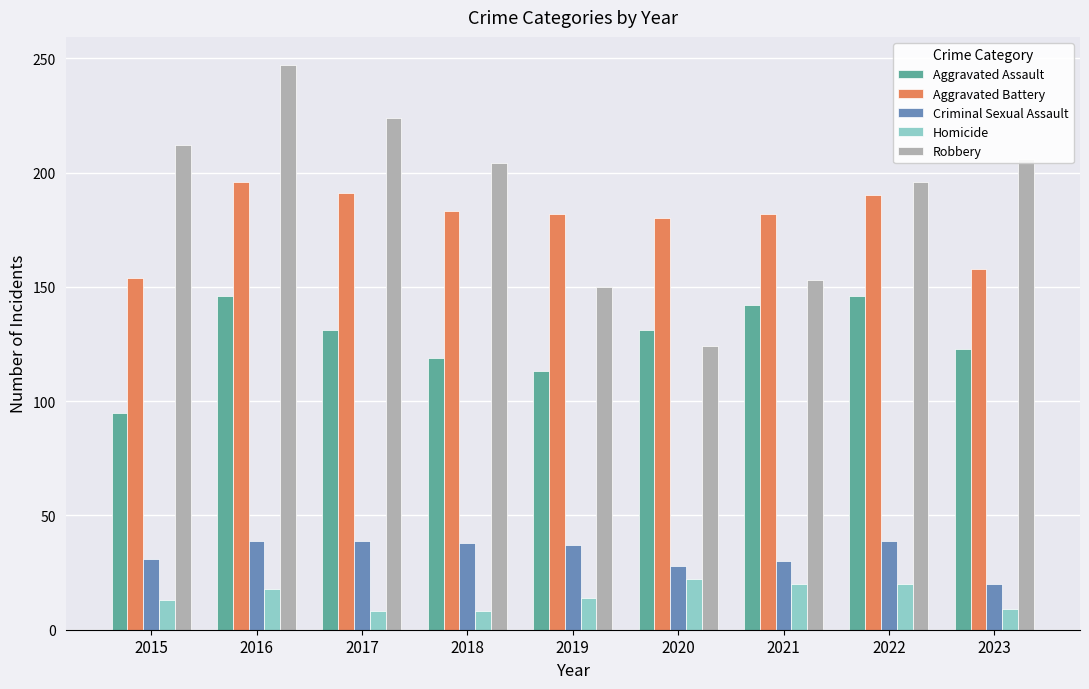

Is the value of Aggravated Assault at 2019 greater than the value of Robbery at 2023?

No